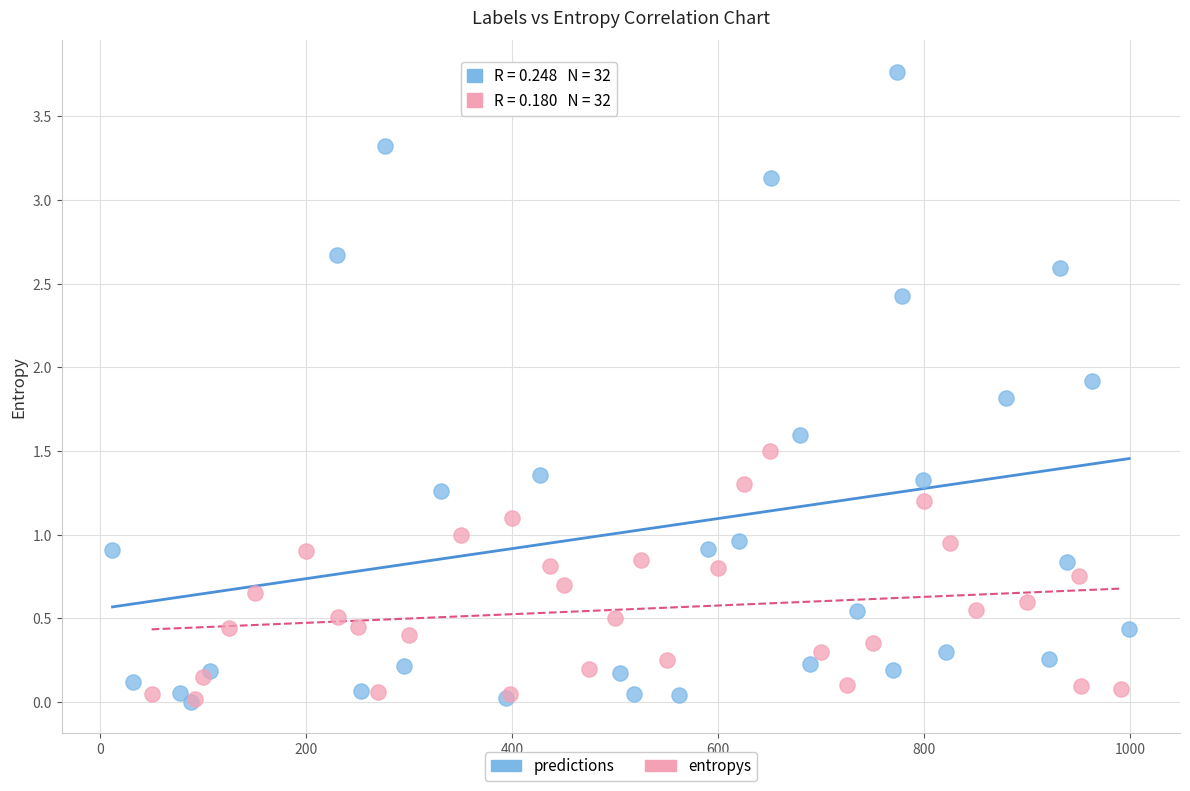

Which series has the largest Y range (max minus min)?

predictions